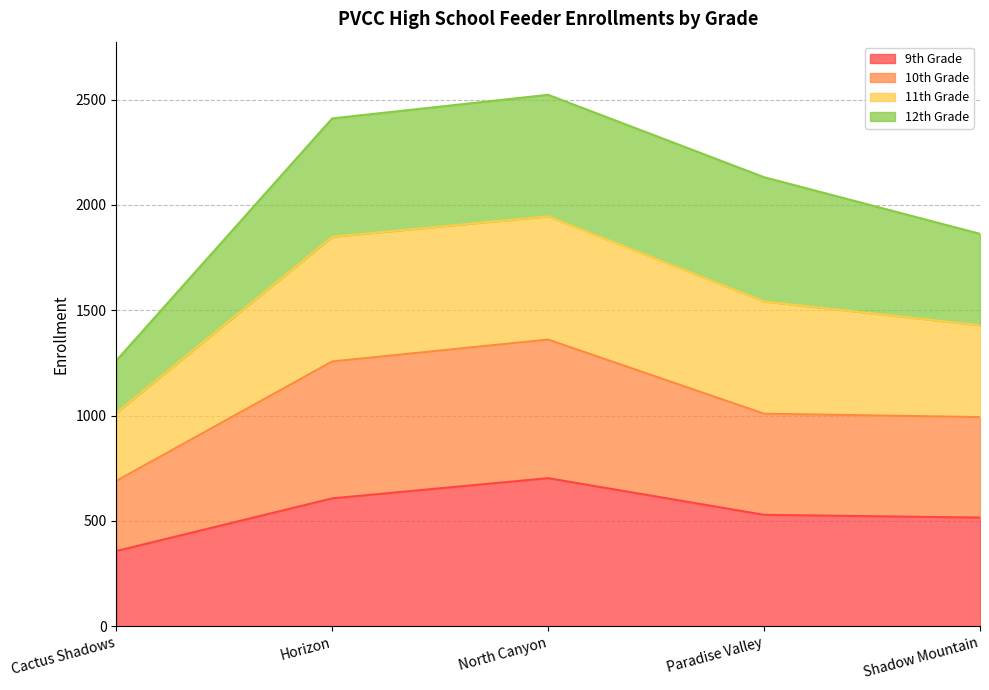

What is the total value across all series at Horizon?

2411